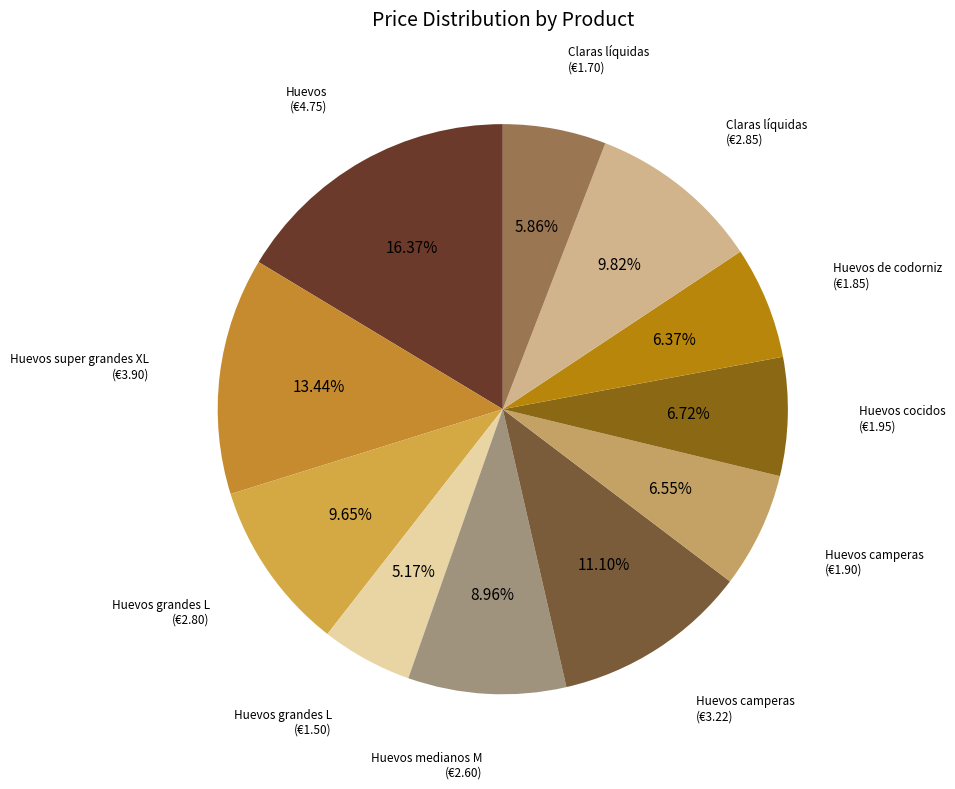

Which slice is the largest?

Huevos
(30167)